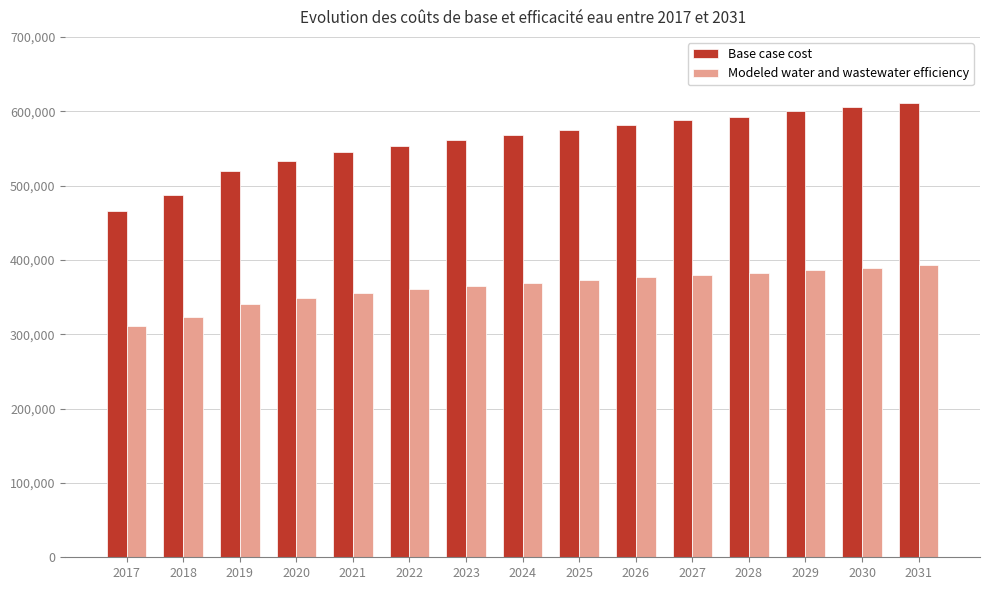

Which series has the largest range (max minus min)?

Base case cost